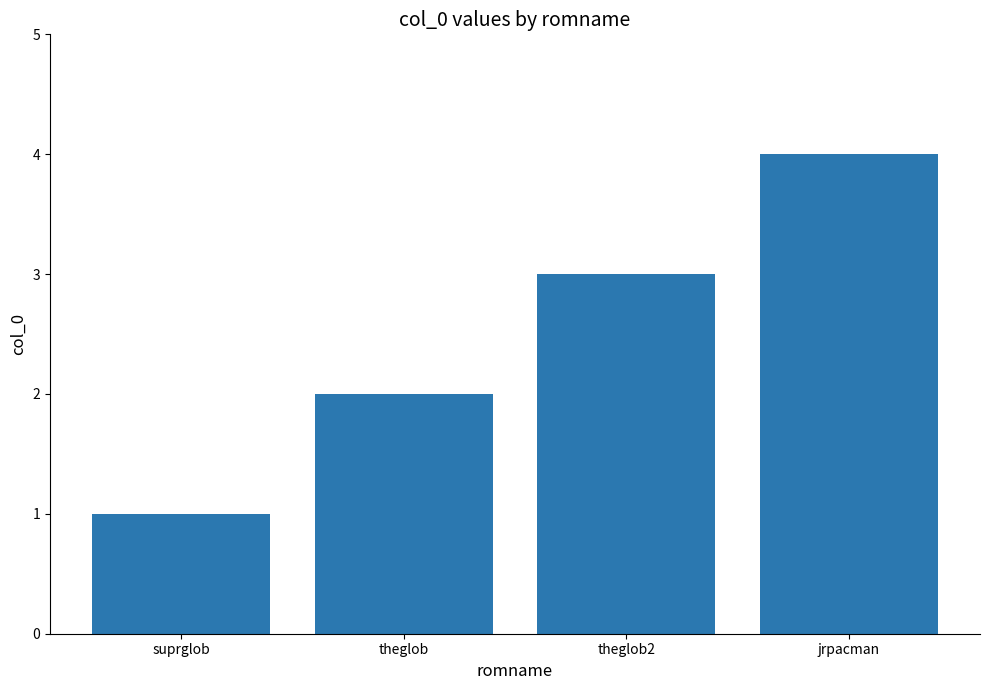

At which label is the value closest to 2?

theglob